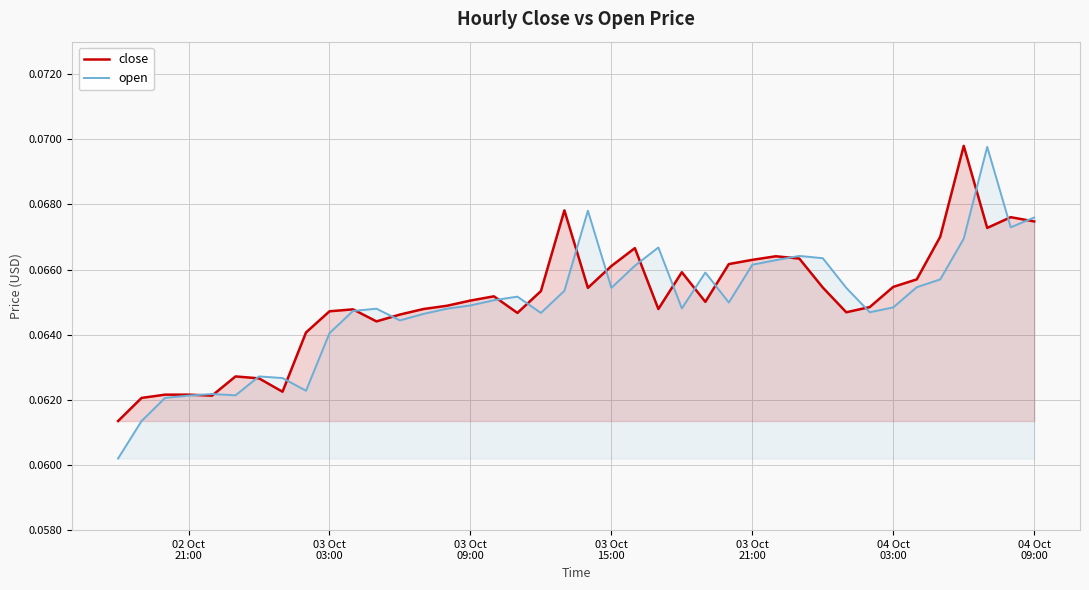

Count the close values in the range 0 to 1.

40